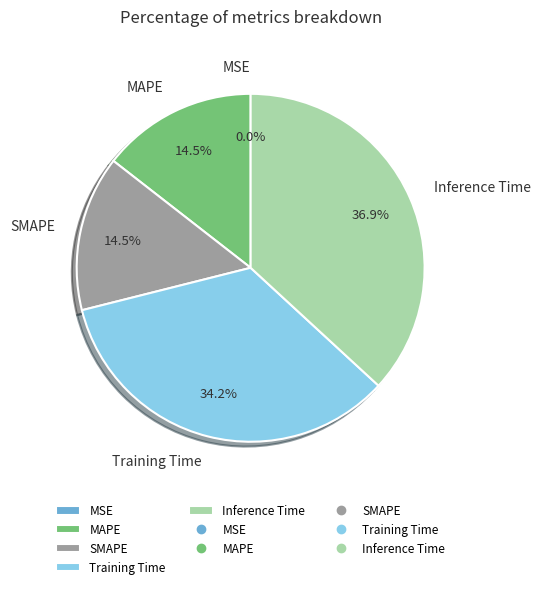

Is there any slice that represents more than half of the pie?

No